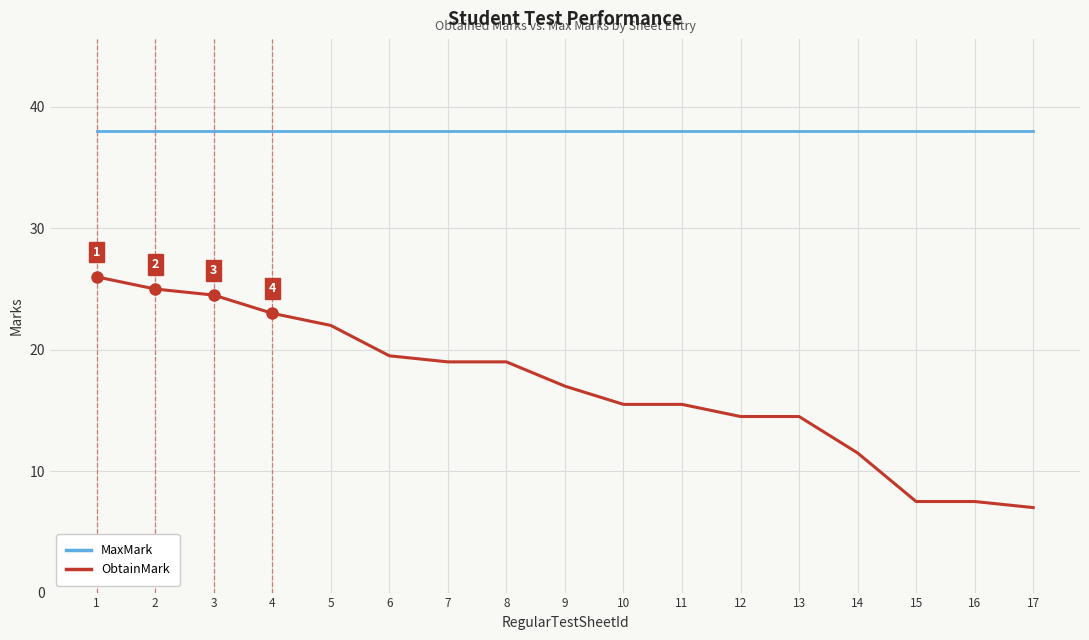

At 5, list the series in order from smallest to largest.

ObtainMark, MaxMark